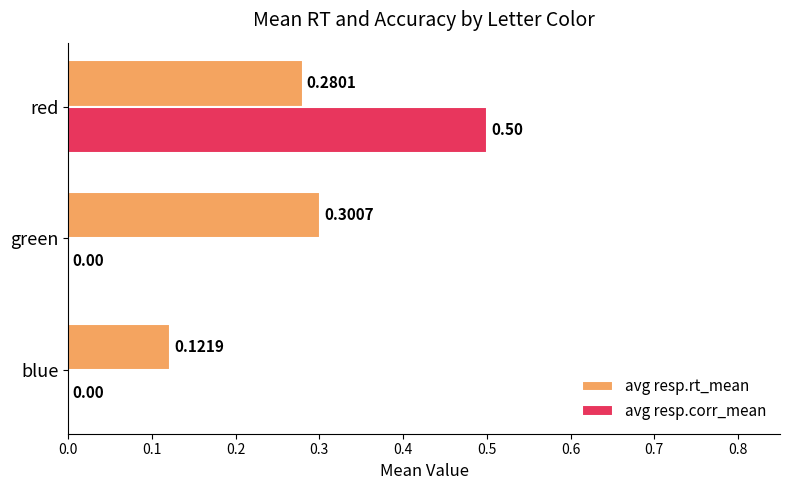

Which series has the largest total across all categories?

avg resp.rt_mean